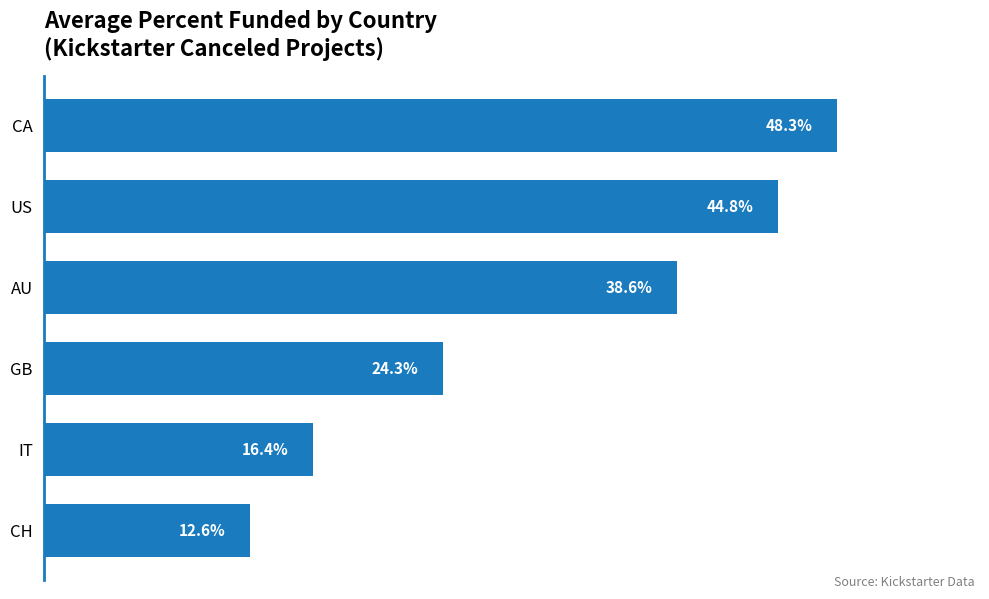

What is the label of the 1st bar from the bottom?

CH